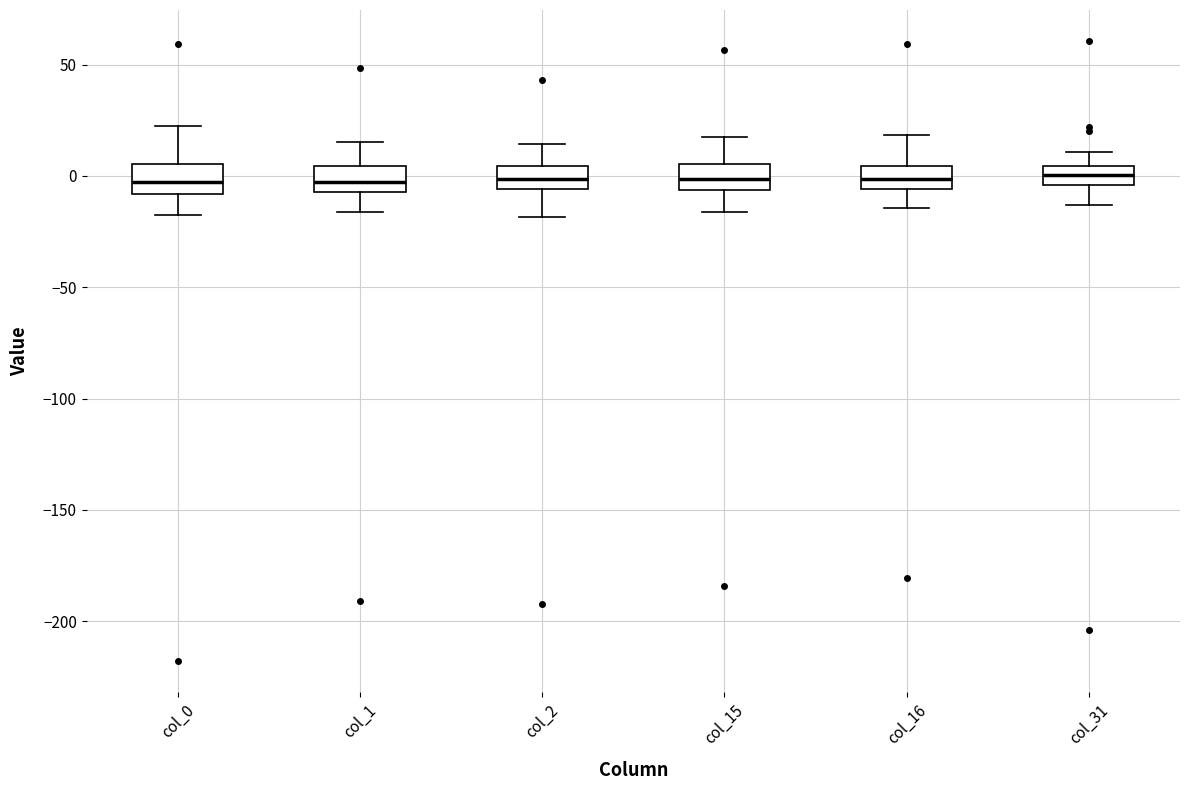

Where does the median line of the box for col_0 sit on the y-axis? The values are not printed on the chart, so give them approximately, as read against the axis.

-5